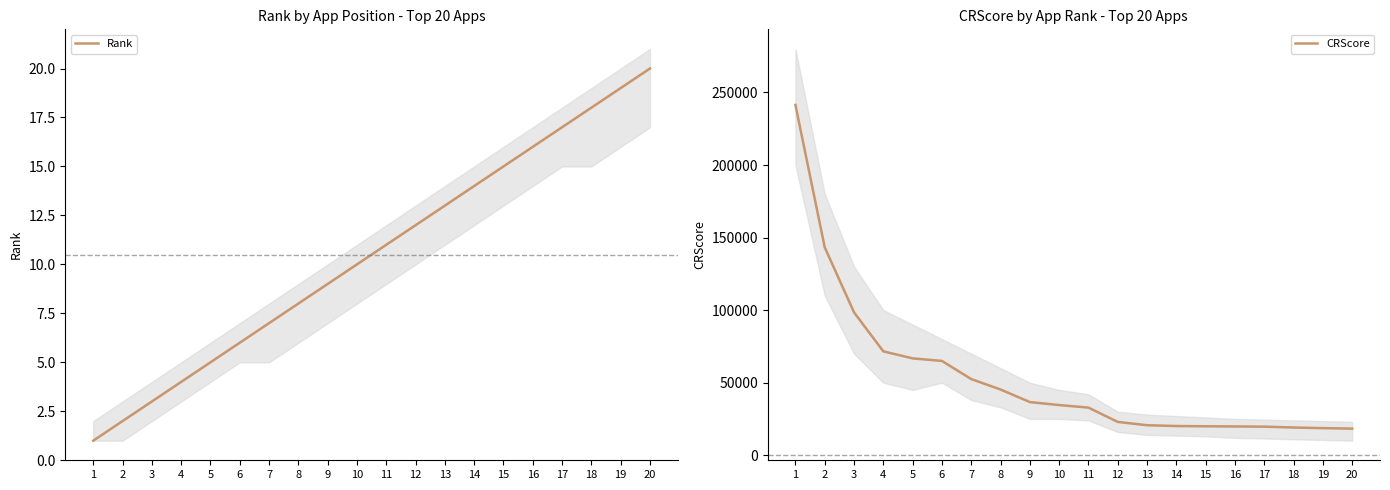

List the series in order of their overall mean, lowest first.

Rank, CRScore